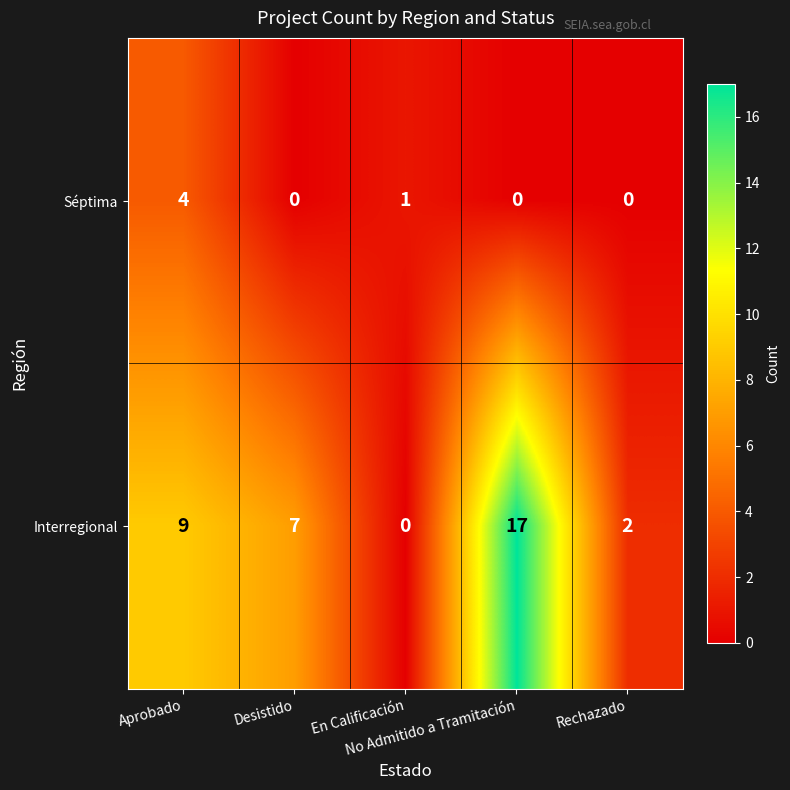

What is the greatest value displayed?

17